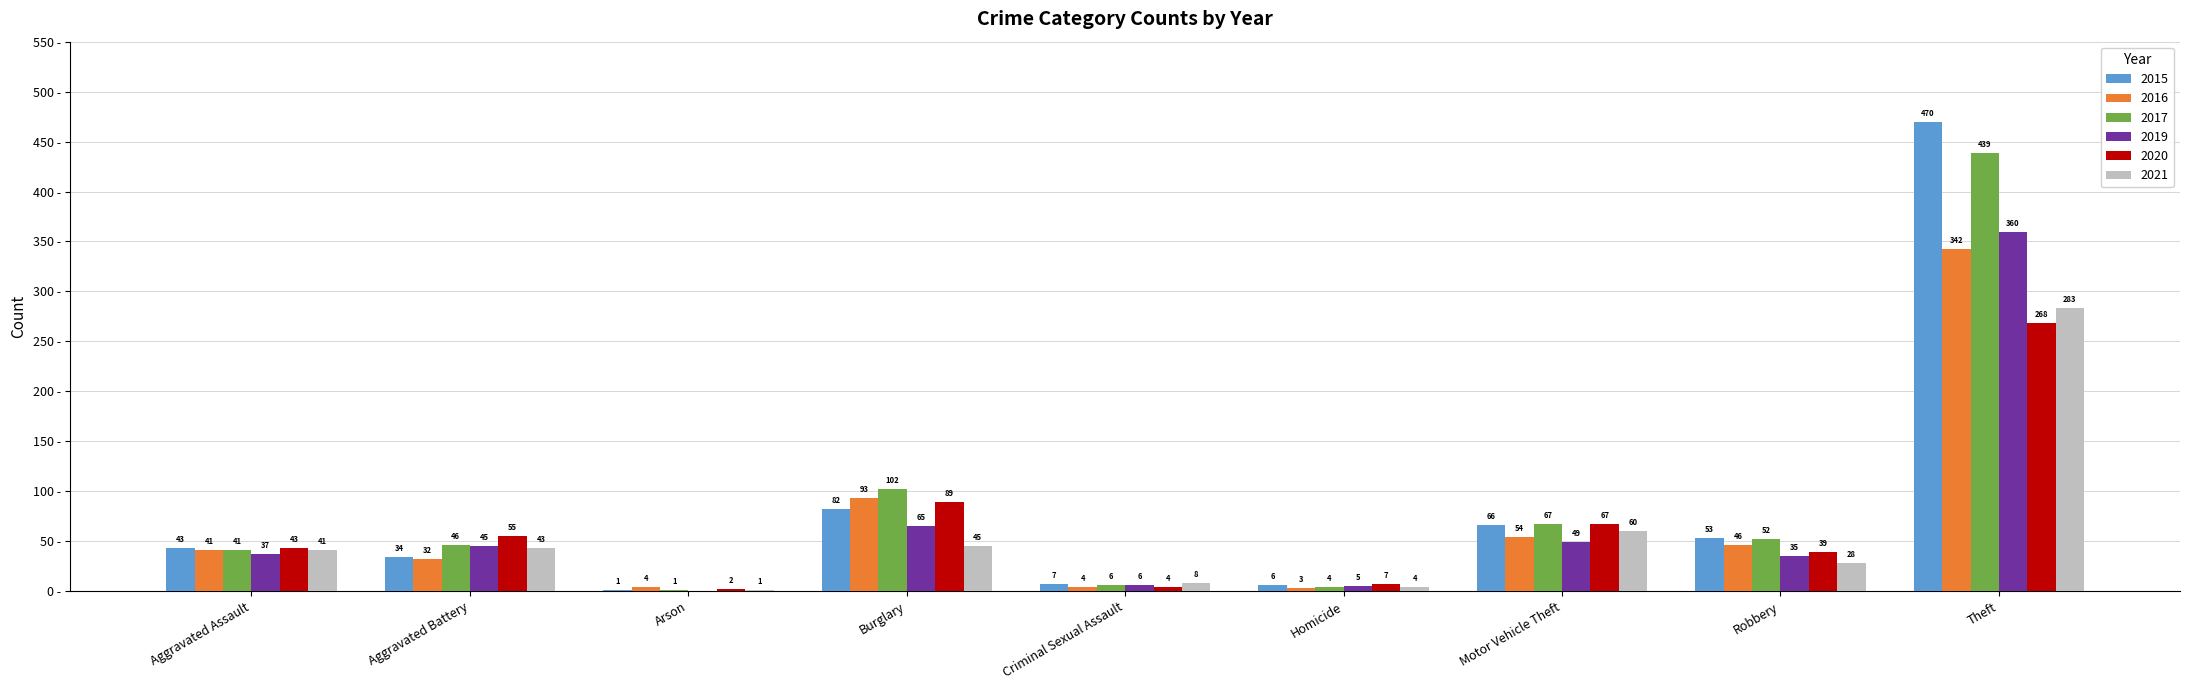

Is the value of 2020 at Robbery greater than the value of 2021 at Criminal Sexual Assault?

Yes